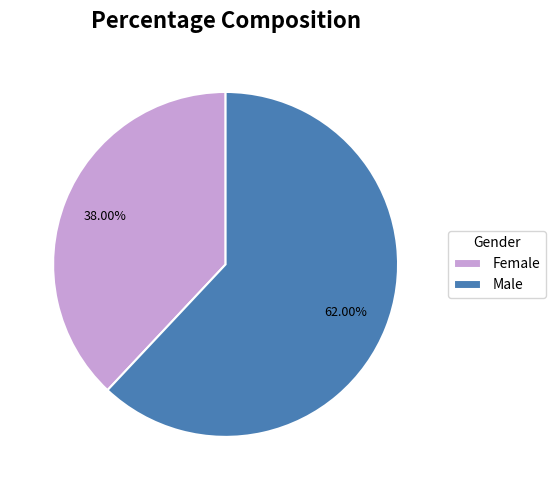

Which slice is the largest?

Male